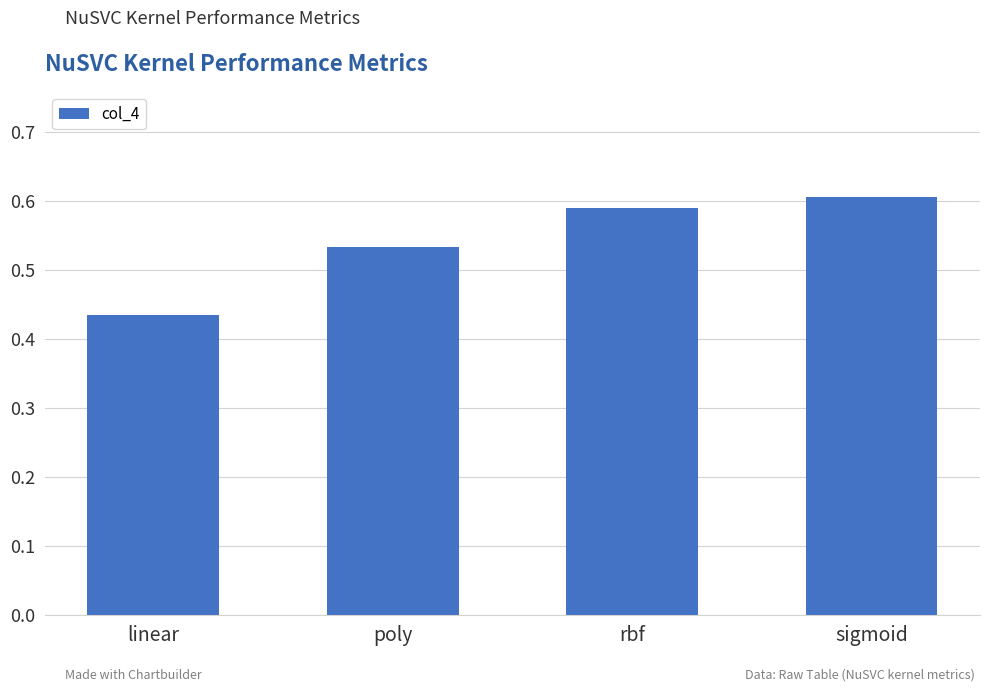

Rank the categories by value from lowest to highest.

linear, poly, rbf, sigmoid